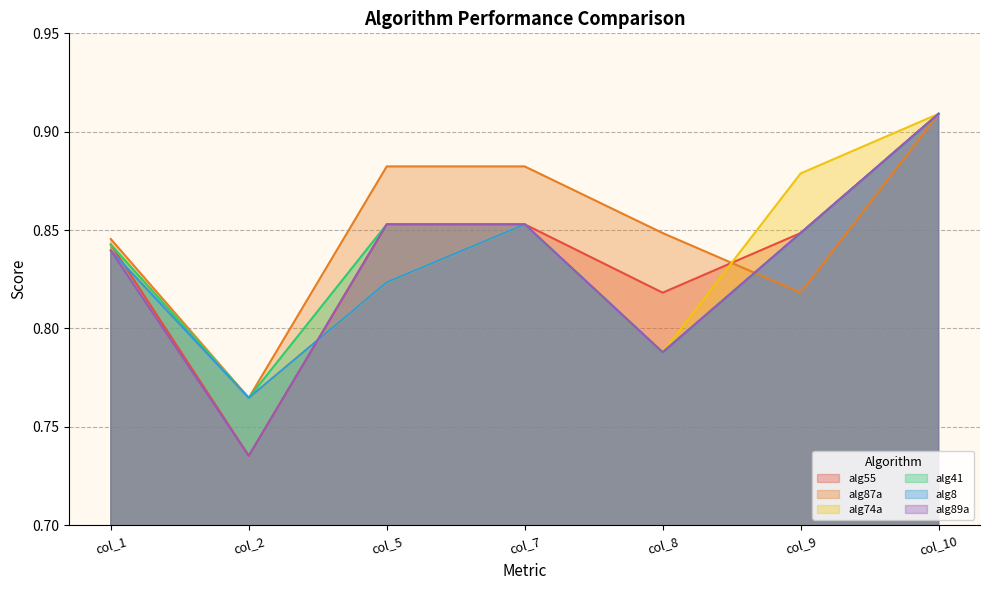

Which series has the largest range (max minus min)?

alg55